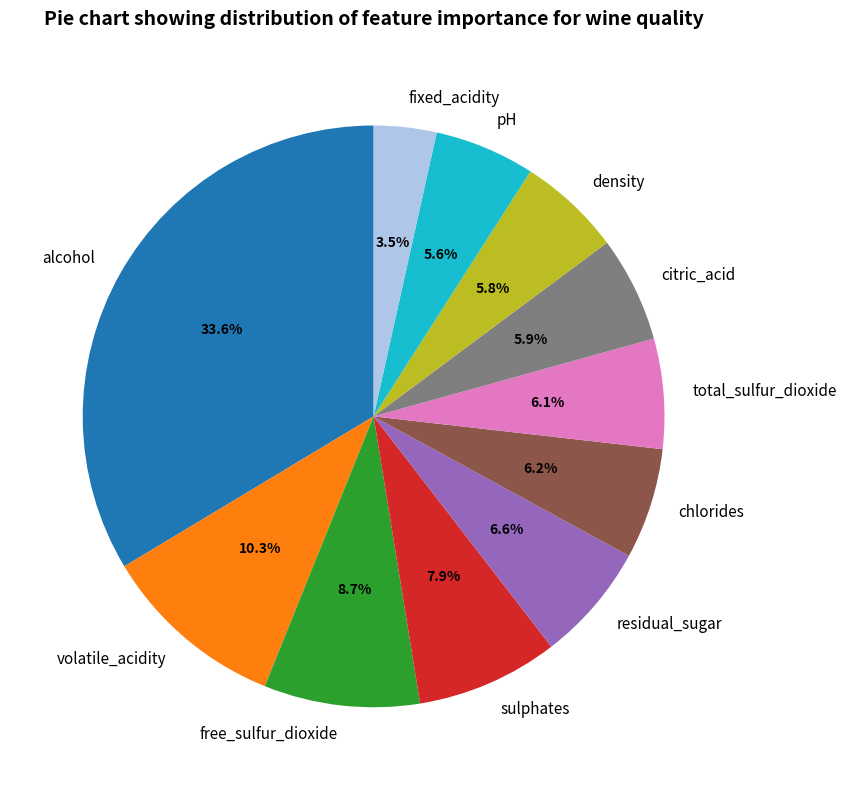

What percentage do volatile_acidity and total_sulfur_dioxide together represent?

16.4%